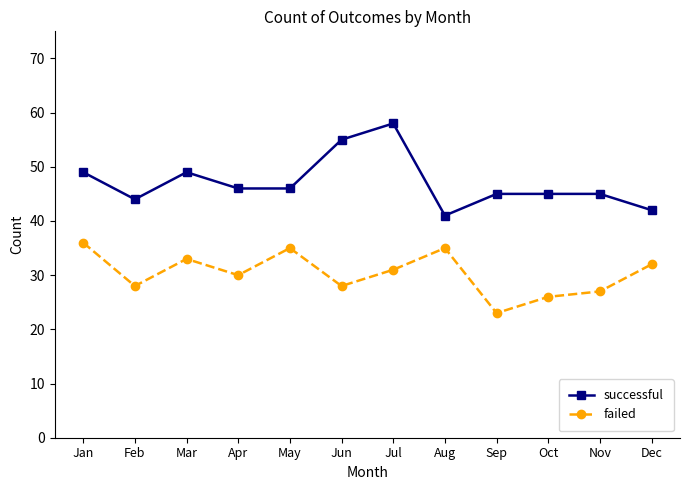

Reading right to left, list all the values displayed in this chart.

successful: 42	45	45	45	41	58	55	46	46	49	44	49
failed: 32	27	26	23	35	31	28	35	30	33	28	36